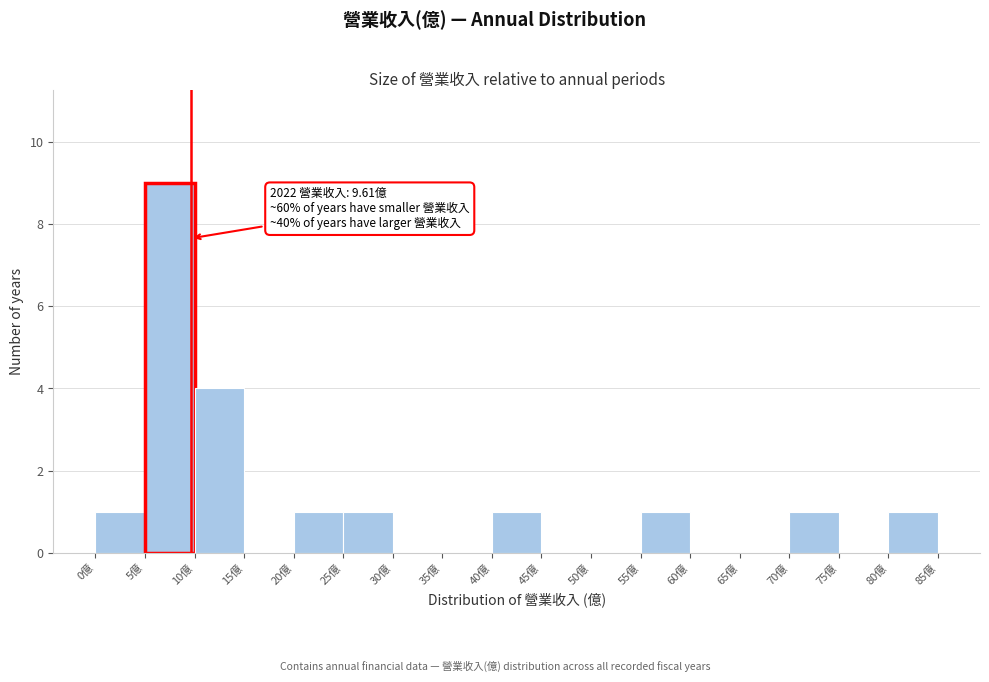

Which range on the x-axis has the tallest bar?

5 to 10